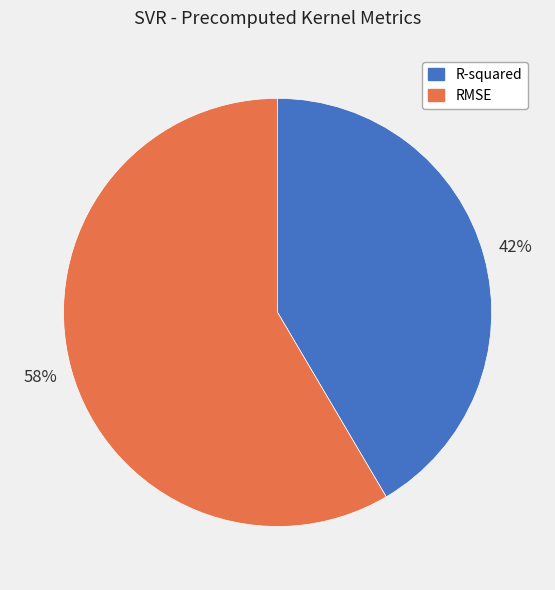

Combined, do RMSE and R-squared account for over 50%?

Yes